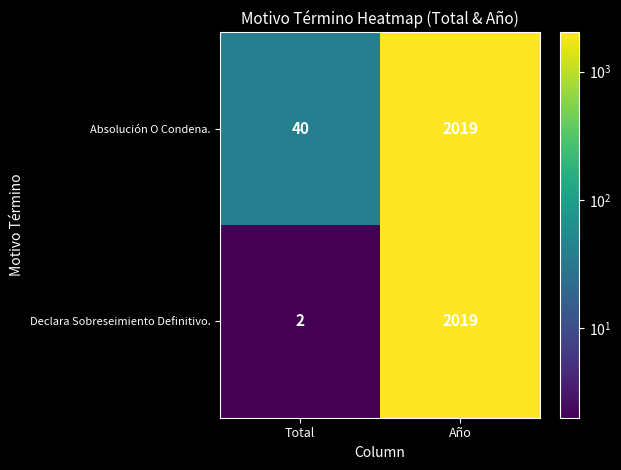

What is the approximate value of Absolución O Condena. at Año, to the nearest 10?

2020